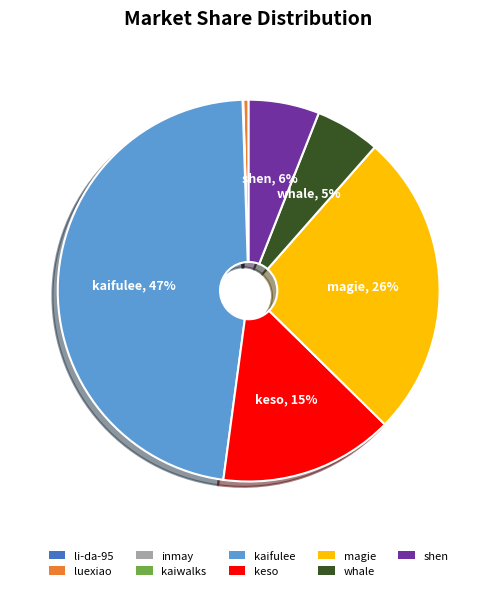

To the nearest percent, what is the average slice percentage?

11%